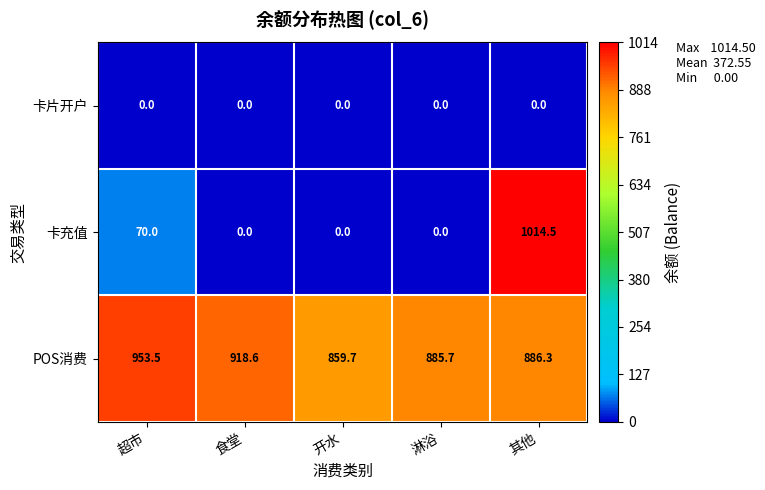

Which series has the largest total across all categories?

POS消费